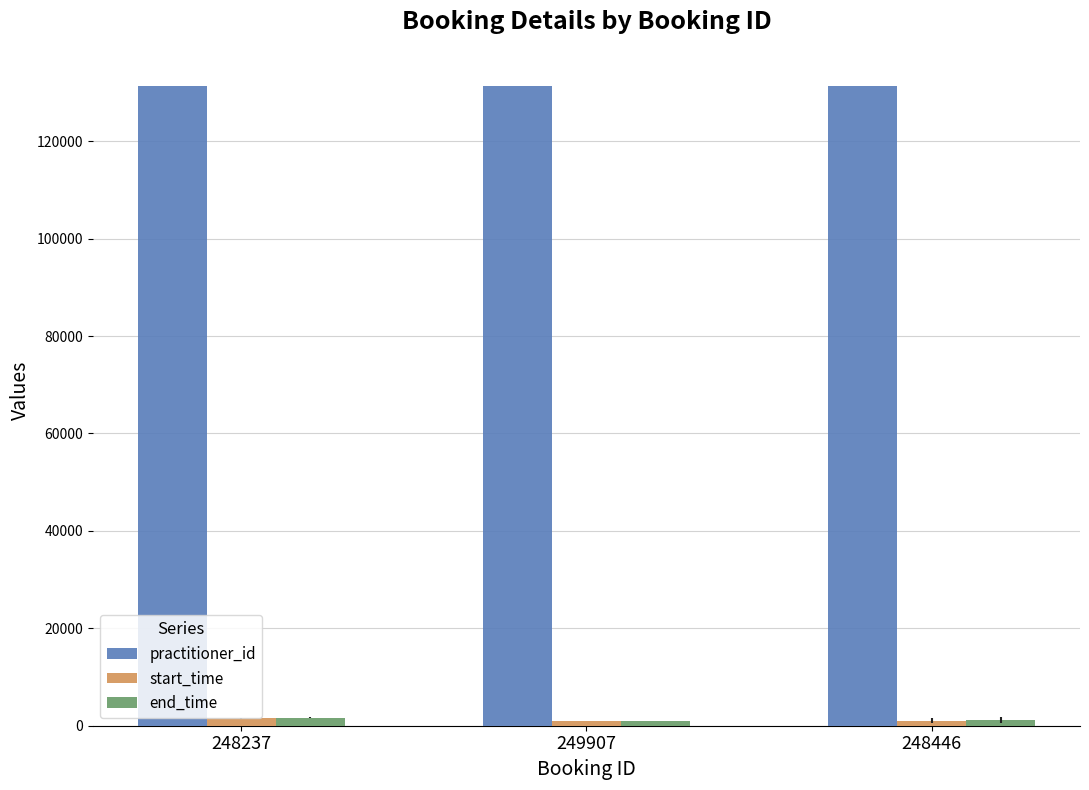

What are all the series names shown in the legend?

practitioner_id, start_time, end_time